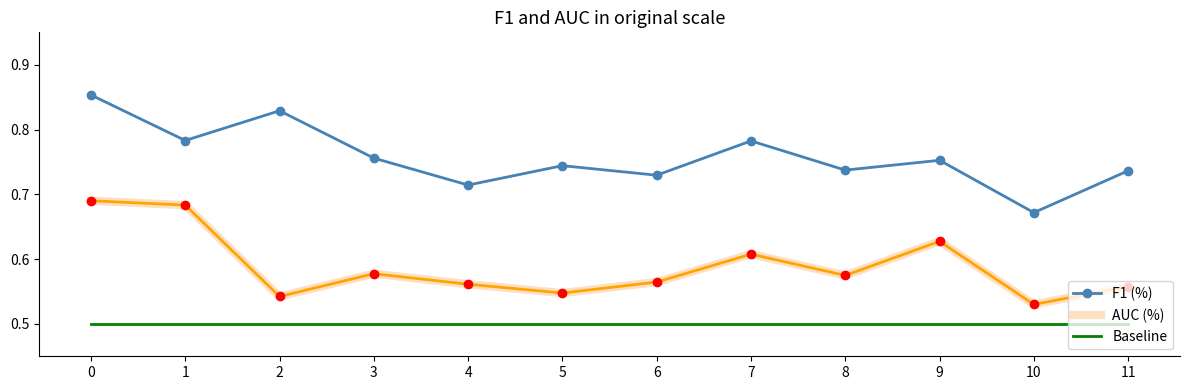

Where is F1 (%) nearest to the value 0?

10